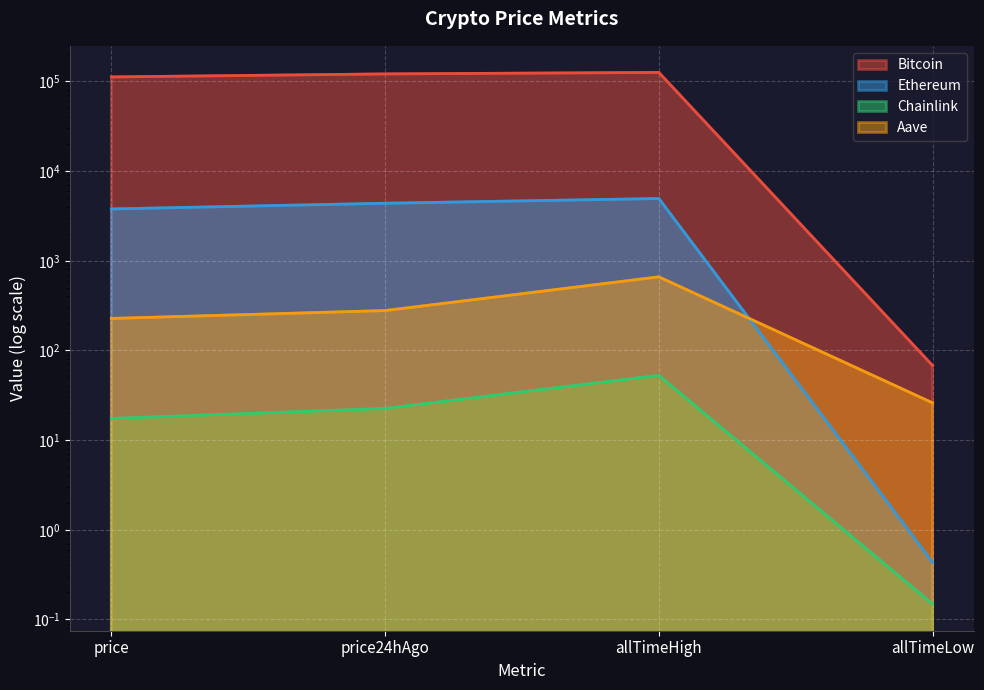

Between allTimeHigh and price24hAgo, which is larger?

allTimeHigh